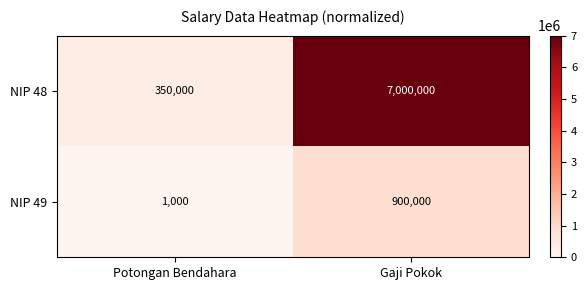

Between Potongan Bendahara and Gaji Pokok, which series saw the biggest shift?

NIP 48